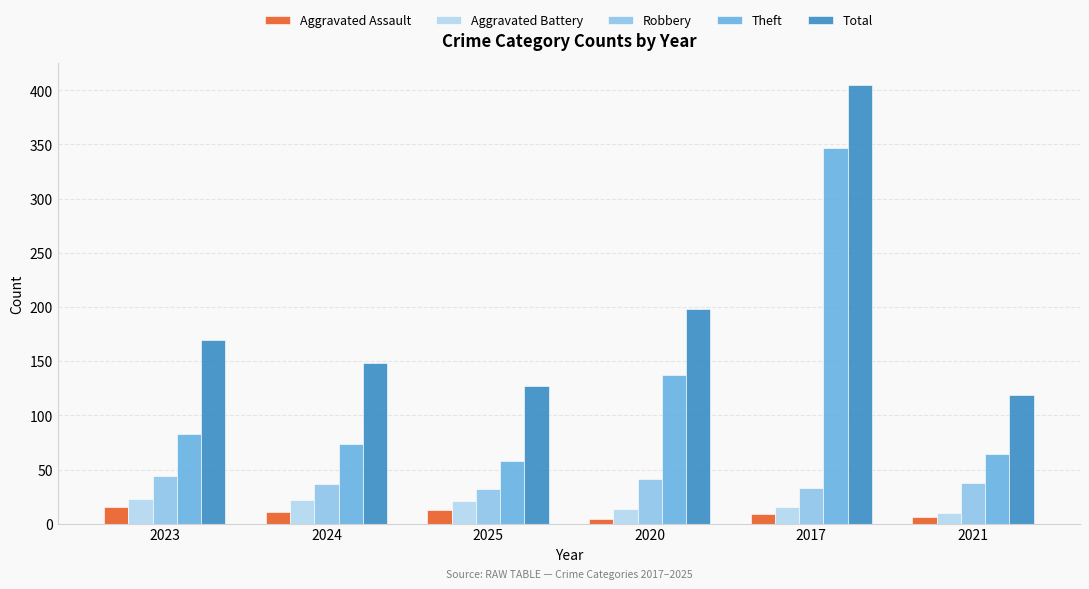

What is the maximum value shown in the chart?

405